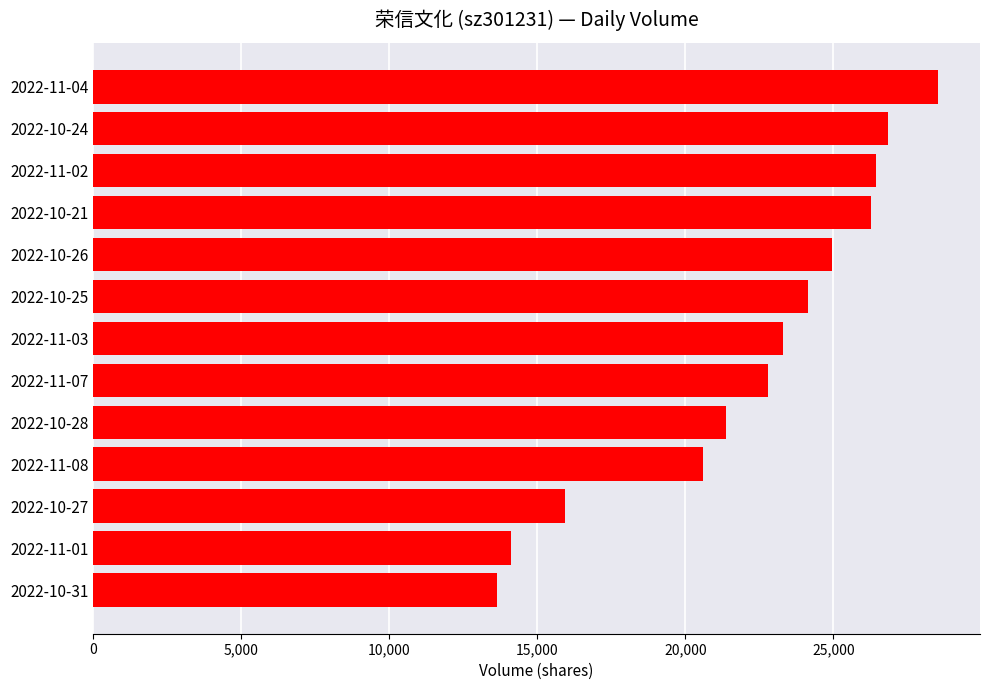

Reading bottom to top, transcribe all the data shown in this chart.

2022-10-31=13623	2022-11-01=14101	2022-10-27=15919	2022-11-08=20586	2022-10-28=21363	2022-11-07=22794	2022-11-03=23305	2022-10-25=24151	2022-10-26=24956	2022-10-21=26272	2022-11-02=26440	2022-10-24=26843	2022-11-04=28524